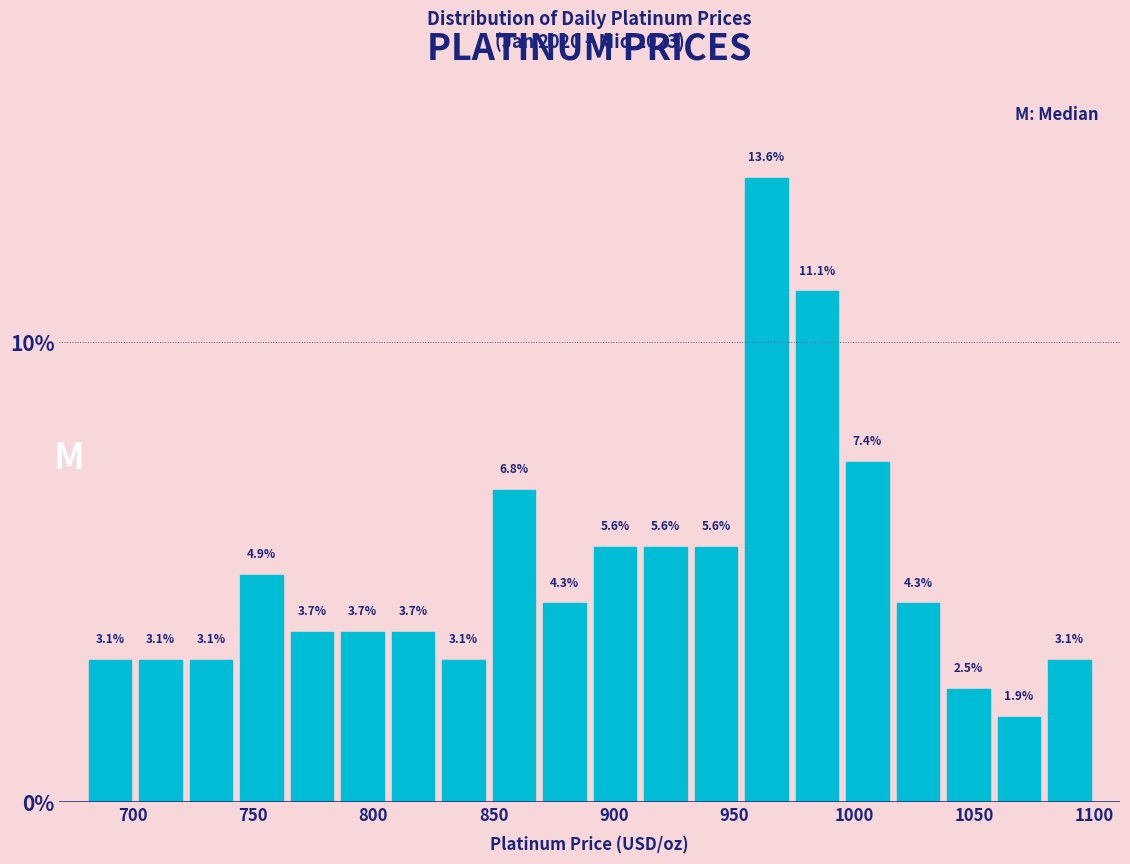

How tall is the bar that spans 701 to 722 on the x-axis? The bar edges are not printed on the chart, so give them approximately, as read against the axis.

3.1